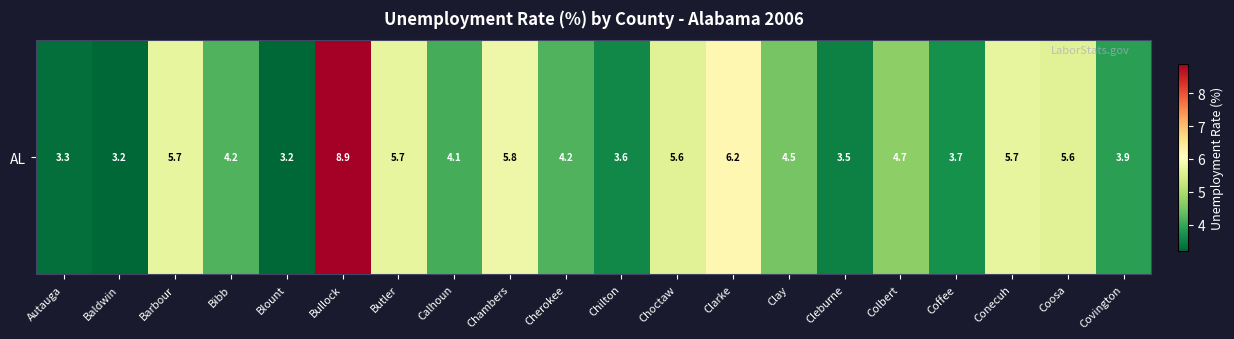

List the labels in order of value, smallest first.

Baldwin, Blount, Autauga, Cleburne, Chilton, Coffee, Covington, Calhoun, Bibb, Cherokee, Clay, Colbert, Choctaw, Coosa, Barbour, Butler, Conecuh, Chambers, Clarke, Bullock